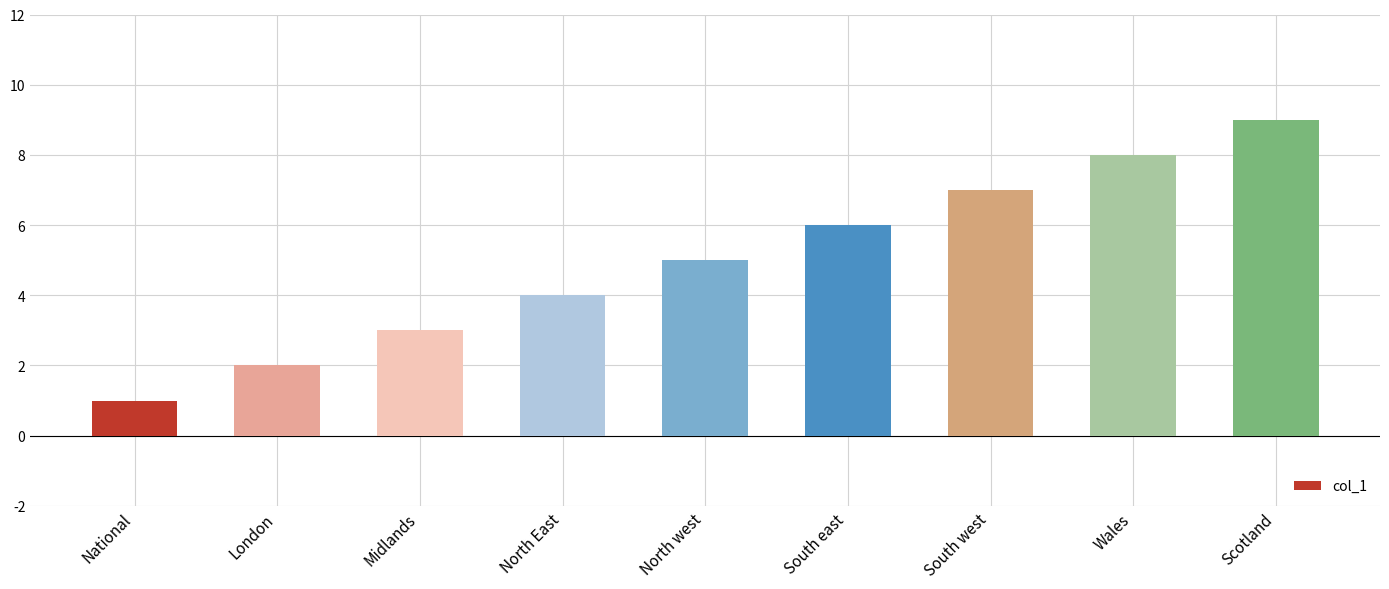

Rank the categories by value from lowest to highest.

National, London, Midlands, North East, North west, South east, South west, Wales, Scotland